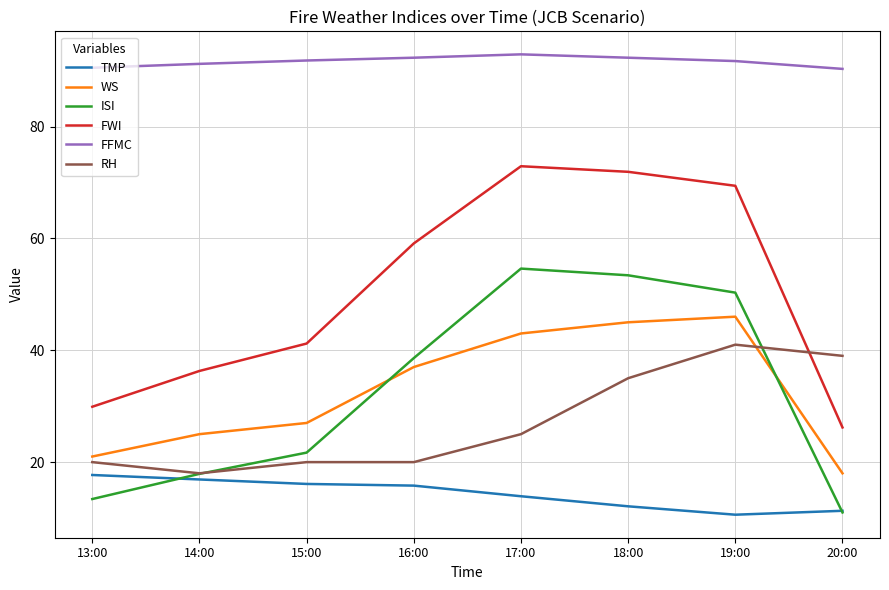

Where is the first local maximum for WS?

19:00